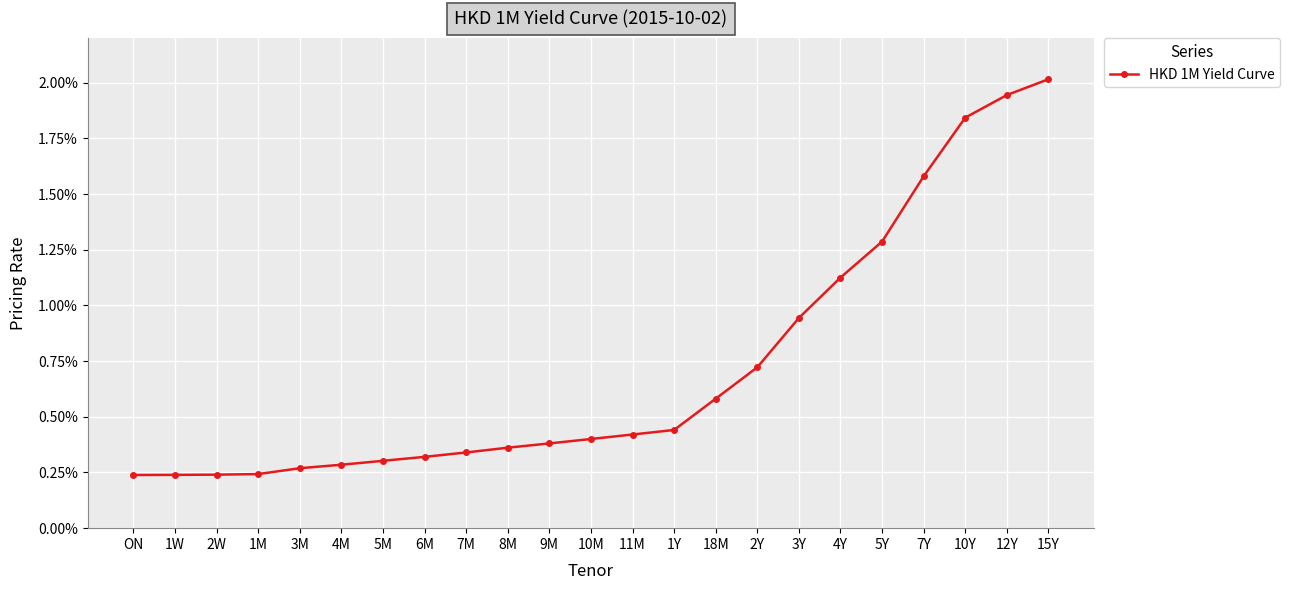

What is the sum of all values?

0.2